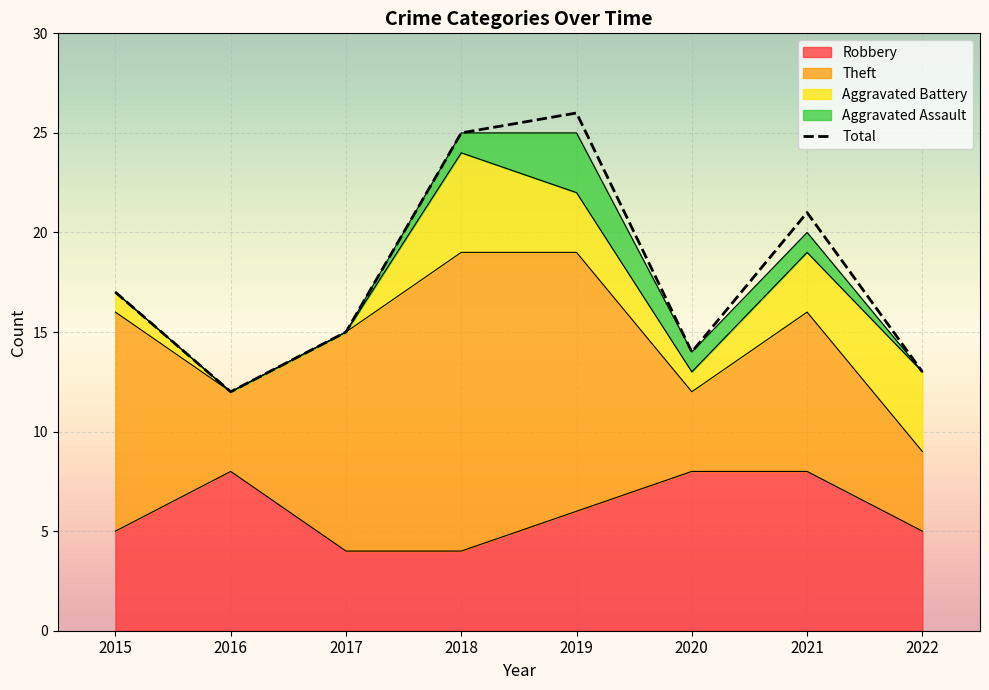

True or false: Aggravated Assault and Robbery cross at least once.

False